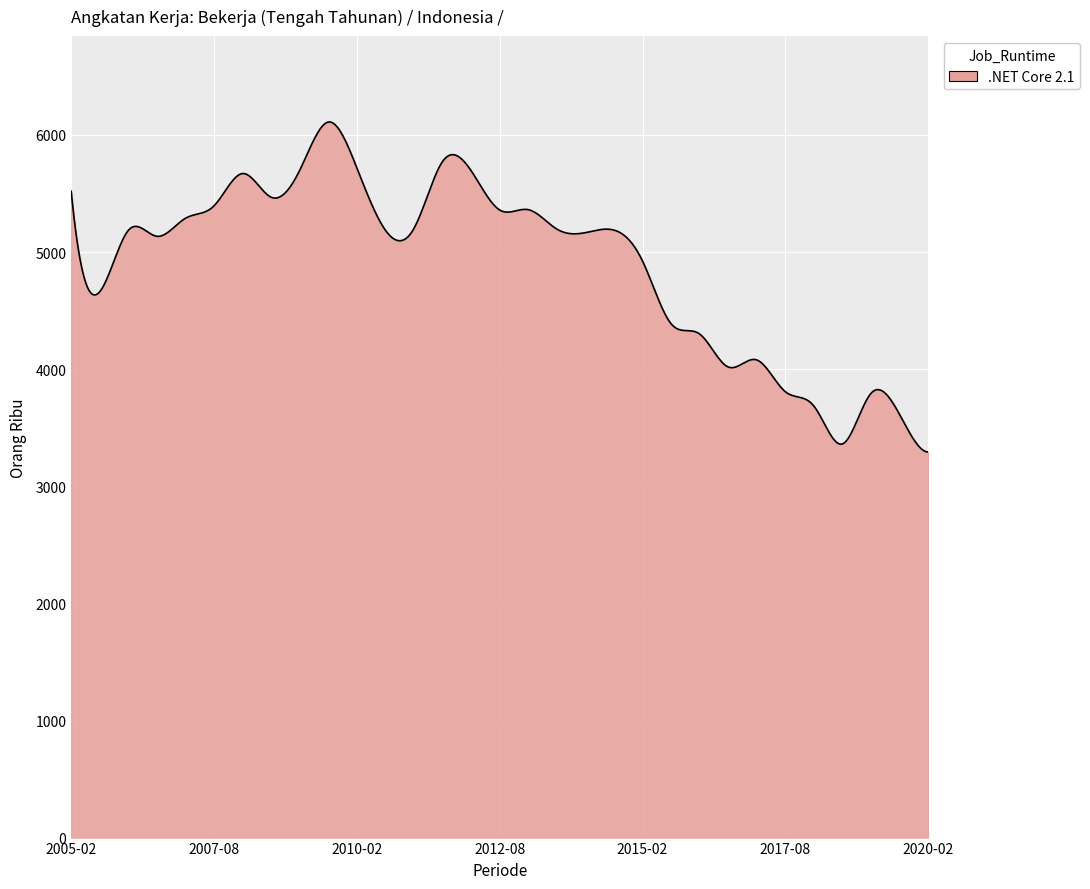

What is the greatest value displayed?

6110.6